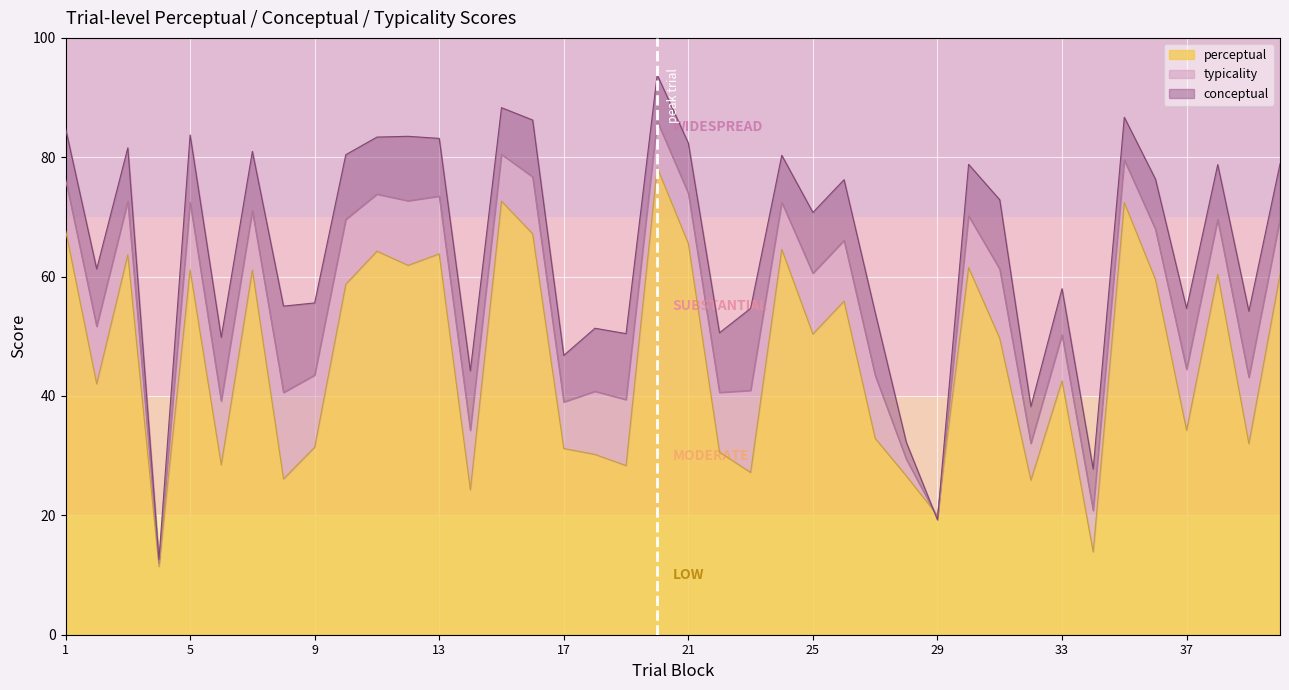

What is the value of the typicality point at the 29th from the left?

19.6